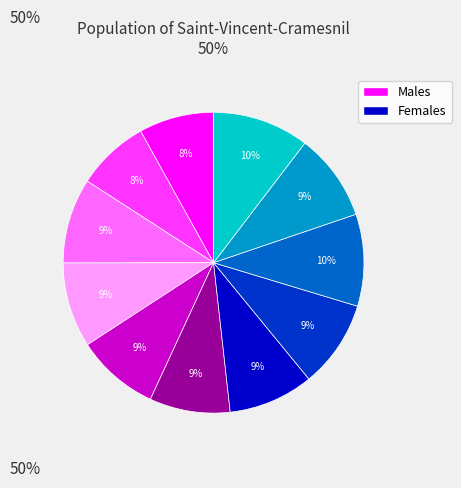

Does any single category account for the majority?

No